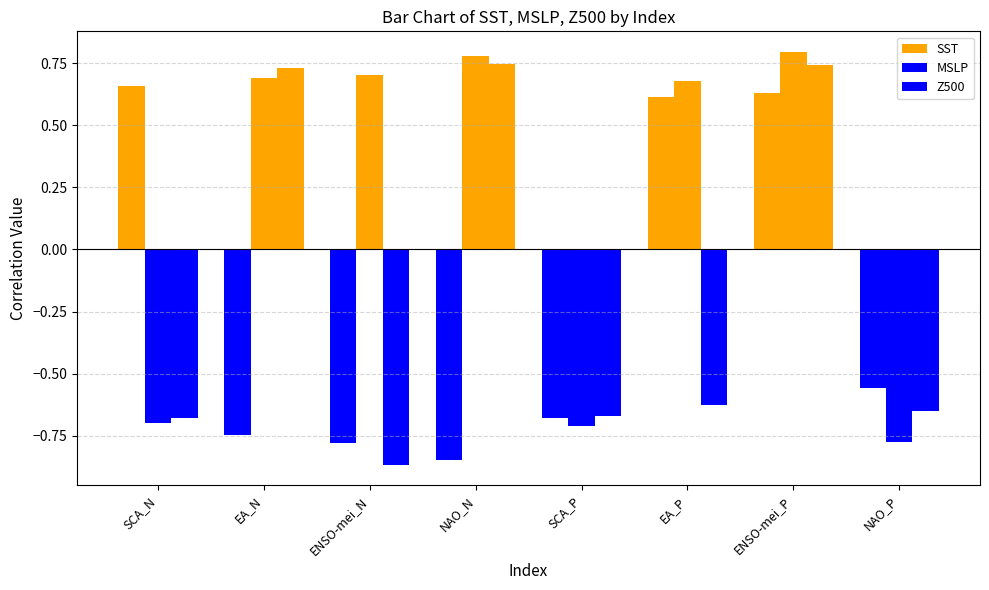

What is the label of the 8th bar from the left?

NAO_P